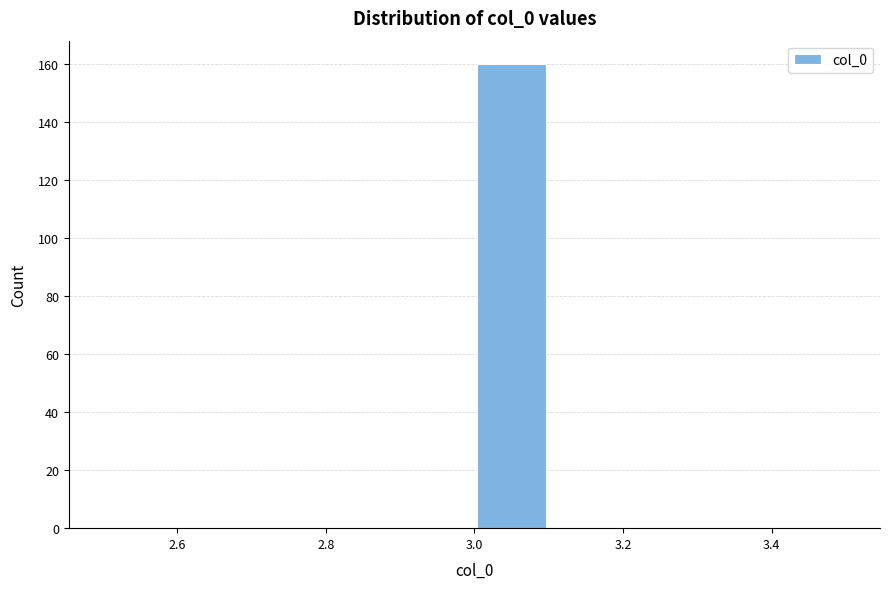

Over which range of the x-axis is the bar tallest?

3.0 to 3.1